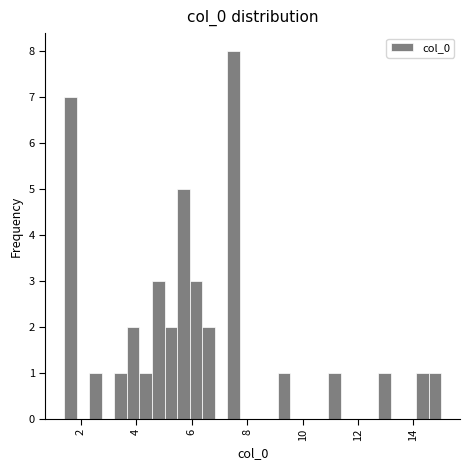

Read against the x-axis, roughly where is the centre of the tallest bar?

7.6